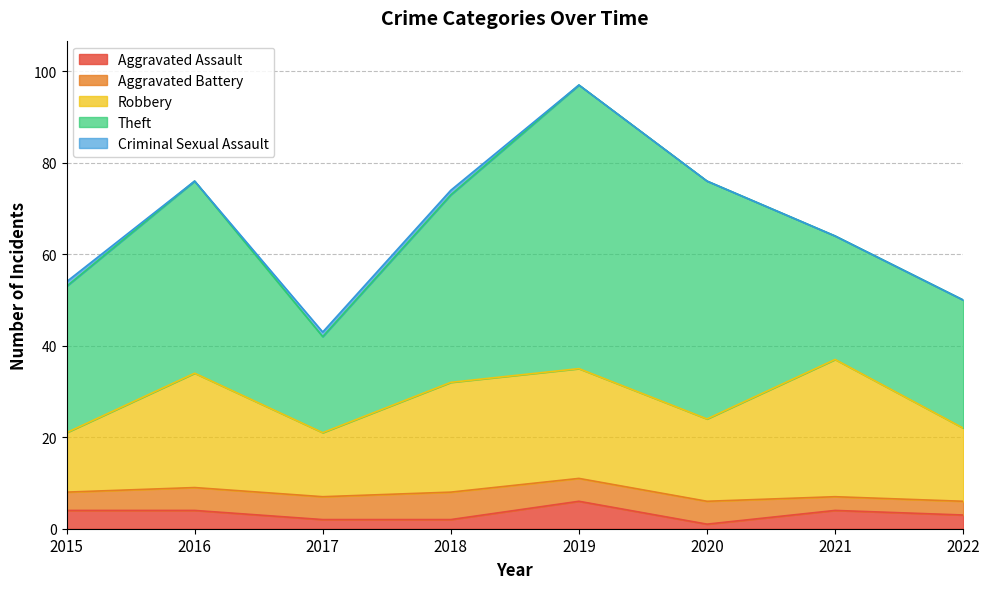

At which label does Theft reach its peak?

2019